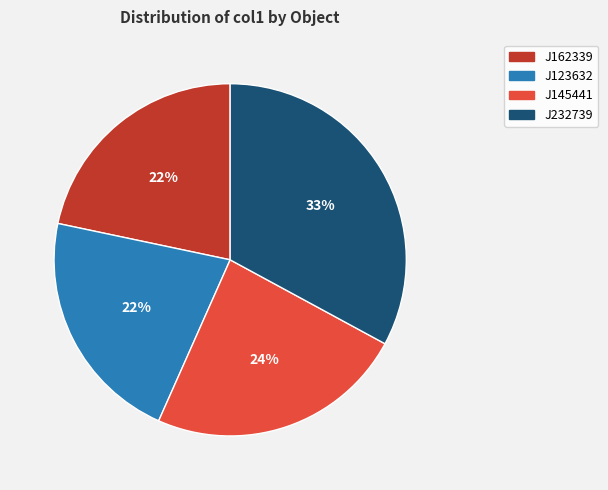

To the nearest percent, what is the average slice percentage?

25%